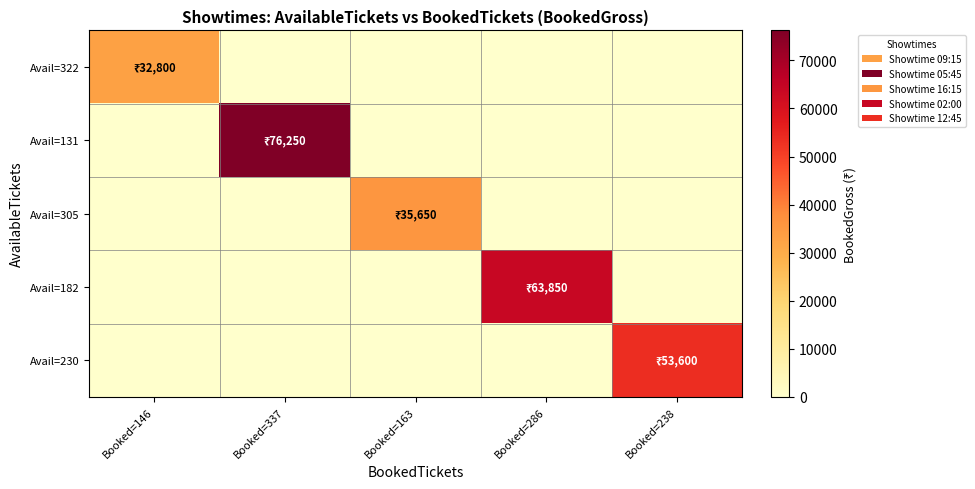

What is the difference between the highest and lowest values at Booked=286?

63850